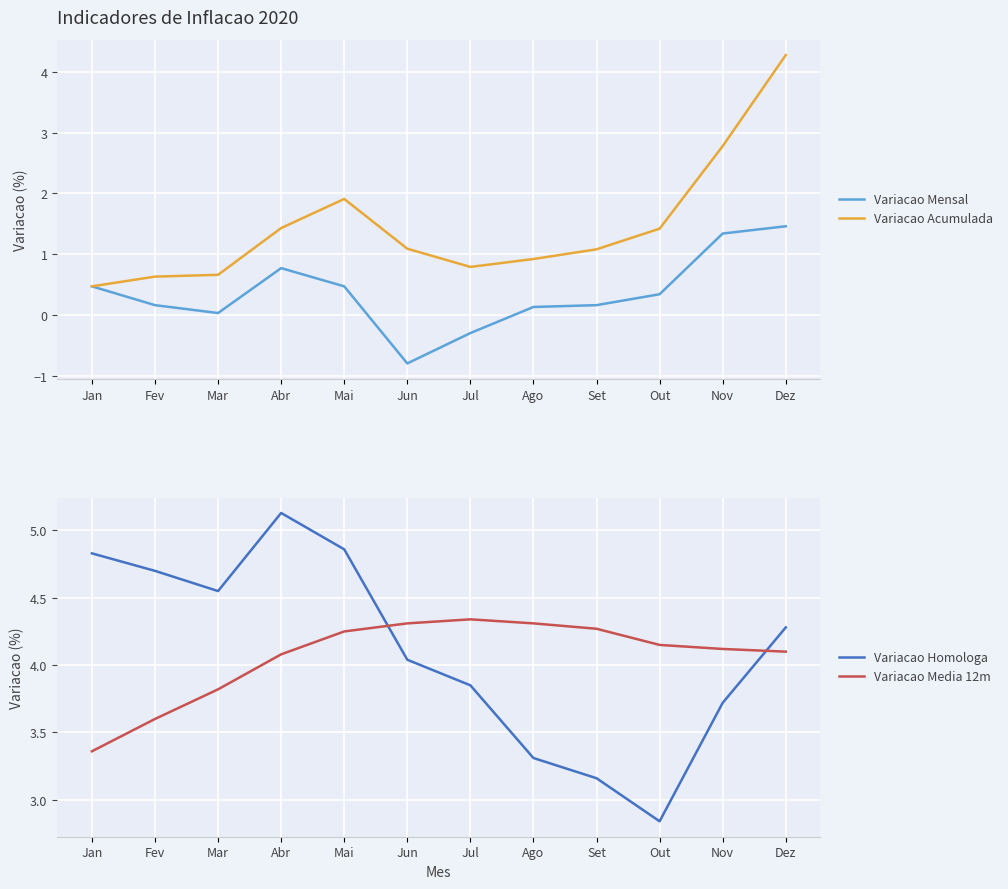

Is it true that Variacao Acumulada equals 0.7 at Set?

False